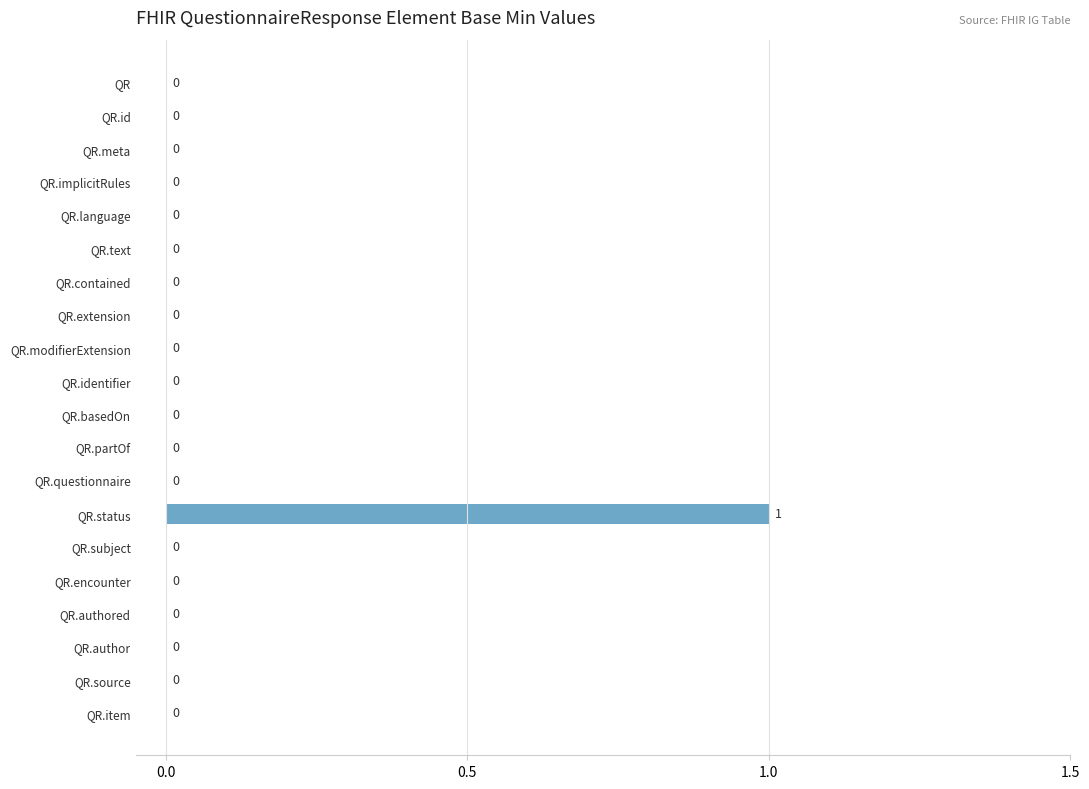

What is the greatest value displayed?

1